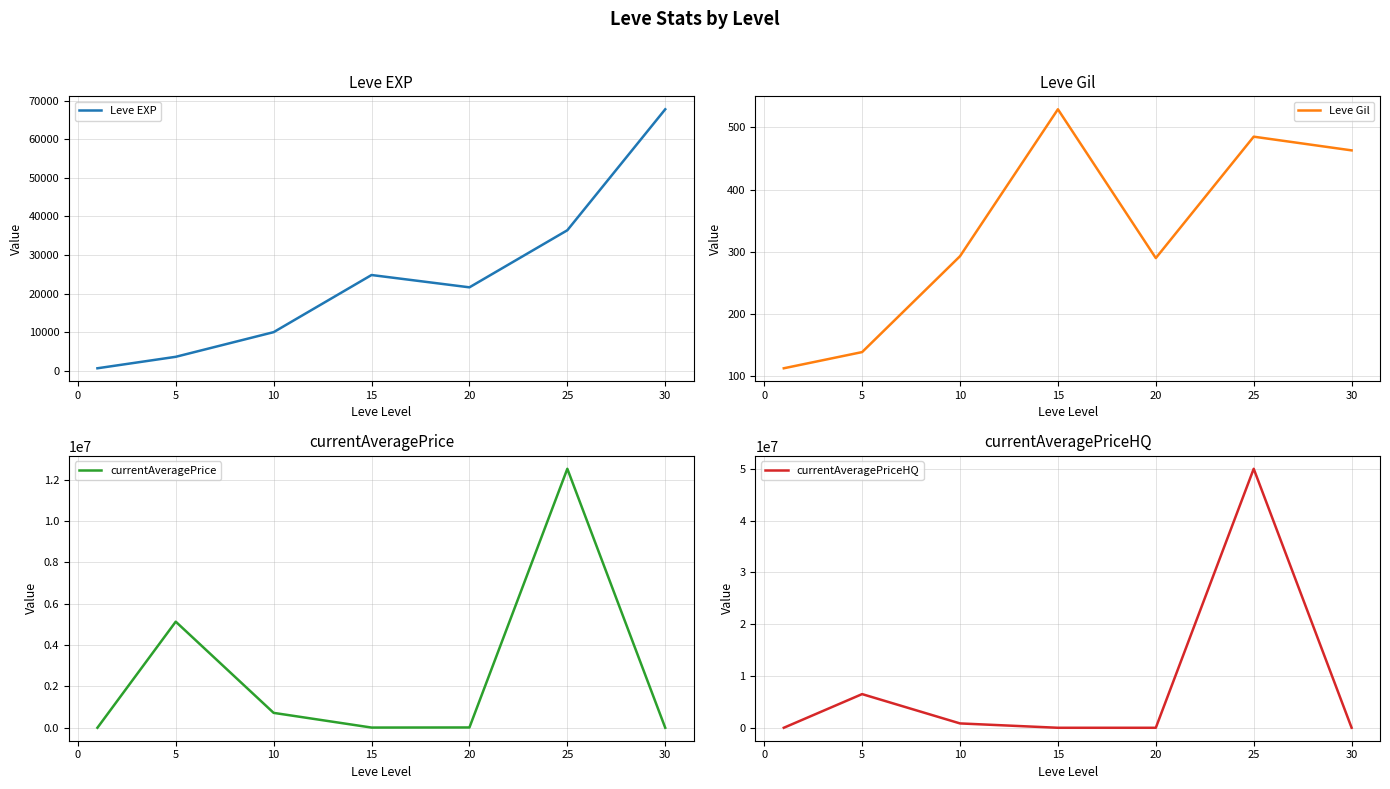

Which category has the highest value in the Leve Gil series?

15